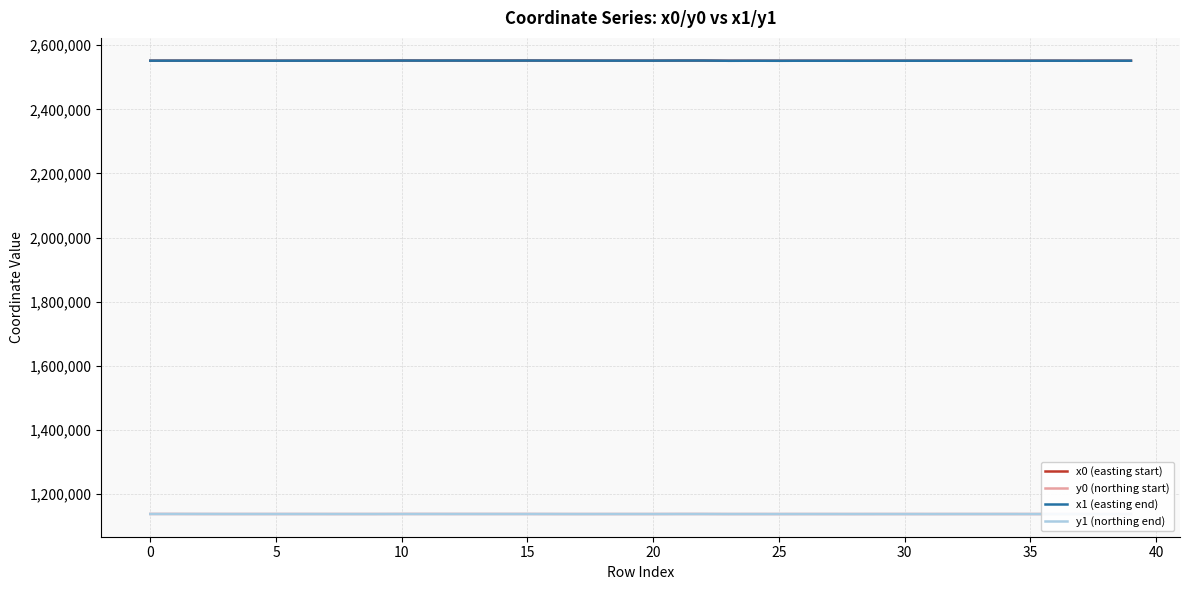

Does the chart display data point markers on the line(s)?

No